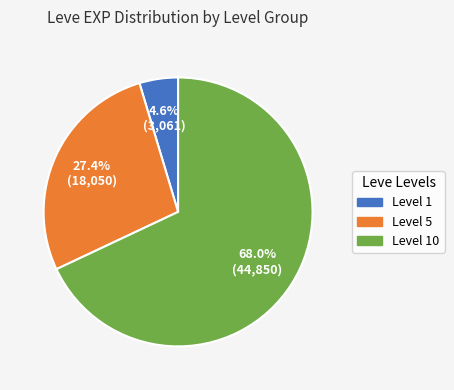

What is the smallest slice in the pie chart?

Level 1